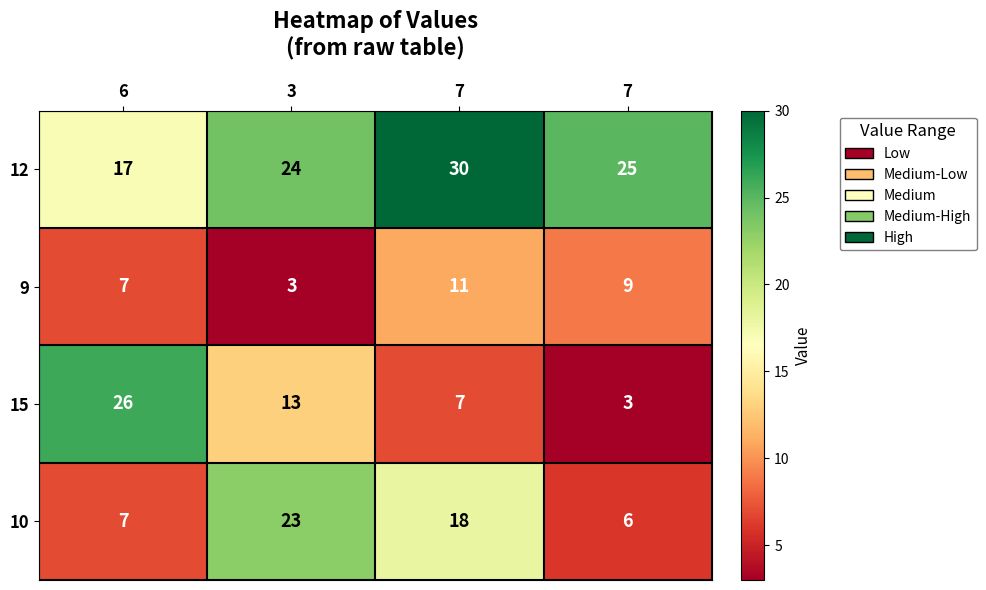

How many categories are shown in the chart?

4